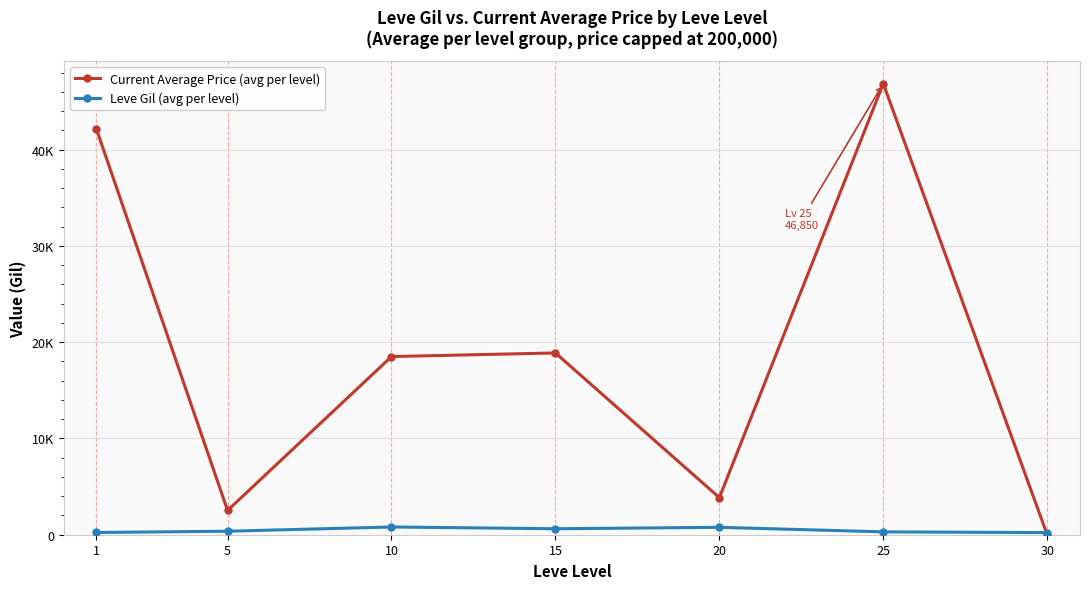

What are all the series names shown in the legend?

Current Average Price (avg per level), Leve Gil (avg per level)